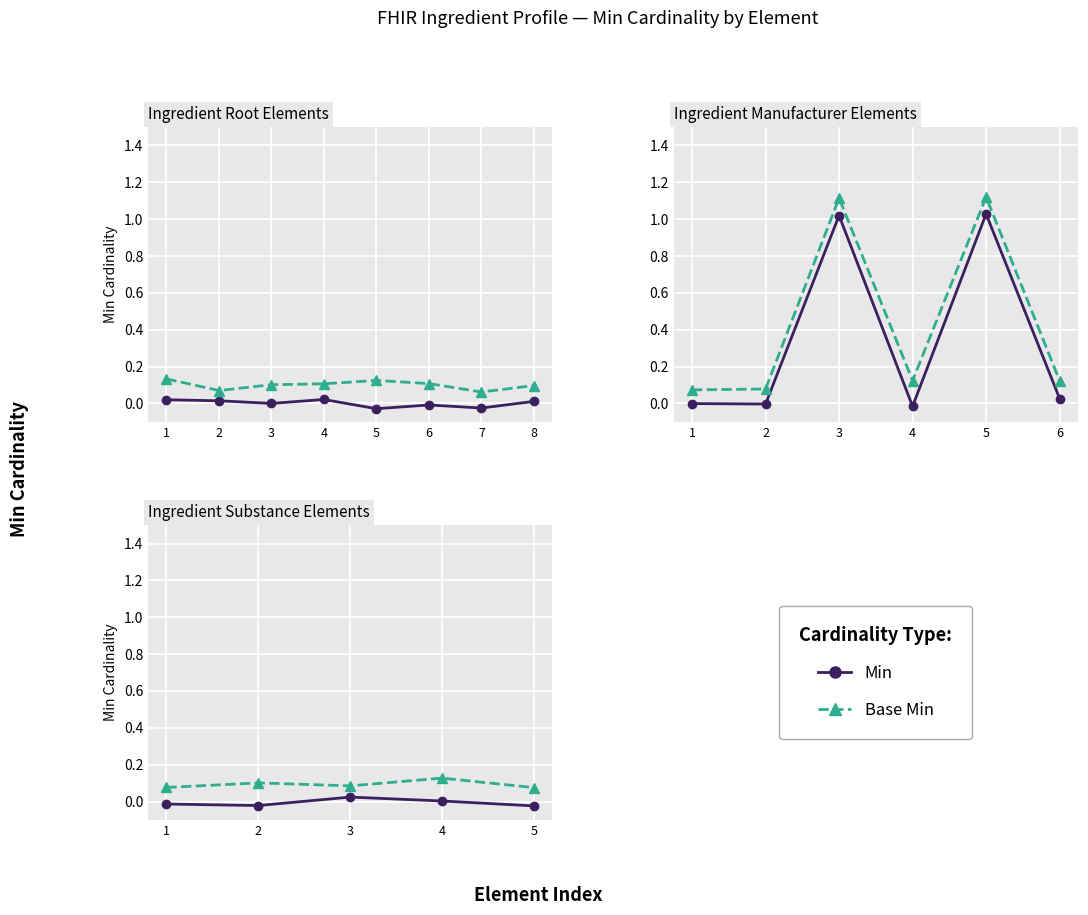

True or false: Min and Base Min cross at least once.

False